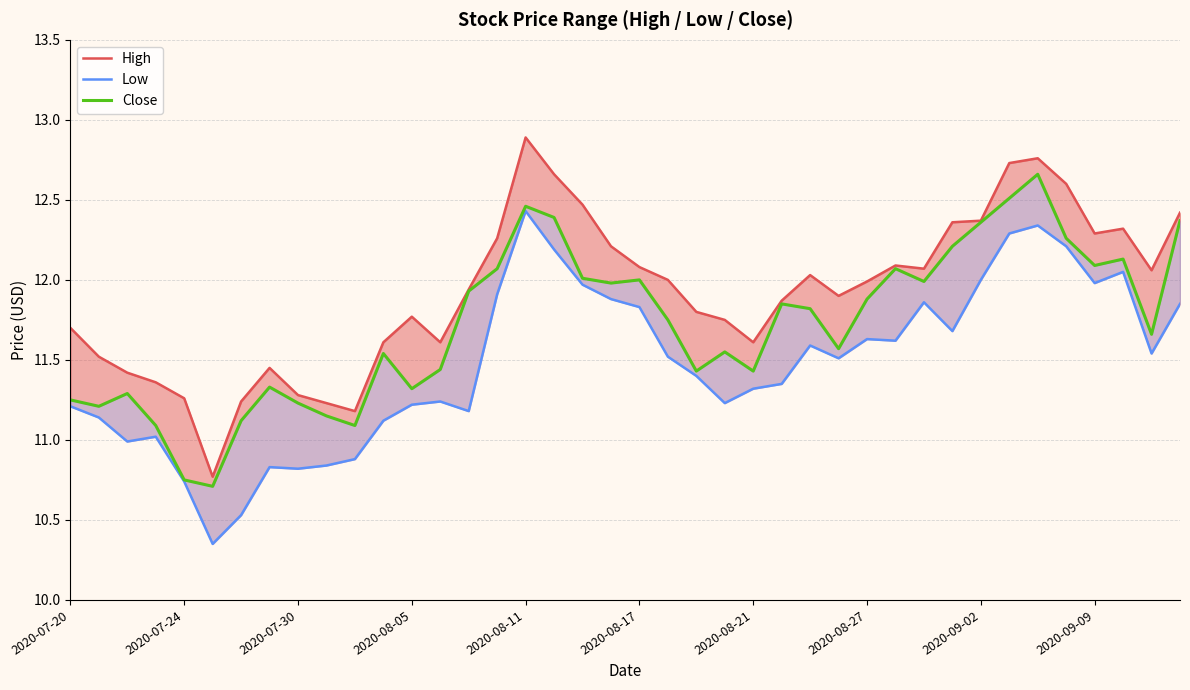

Which series has the largest range (max minus min)?

High